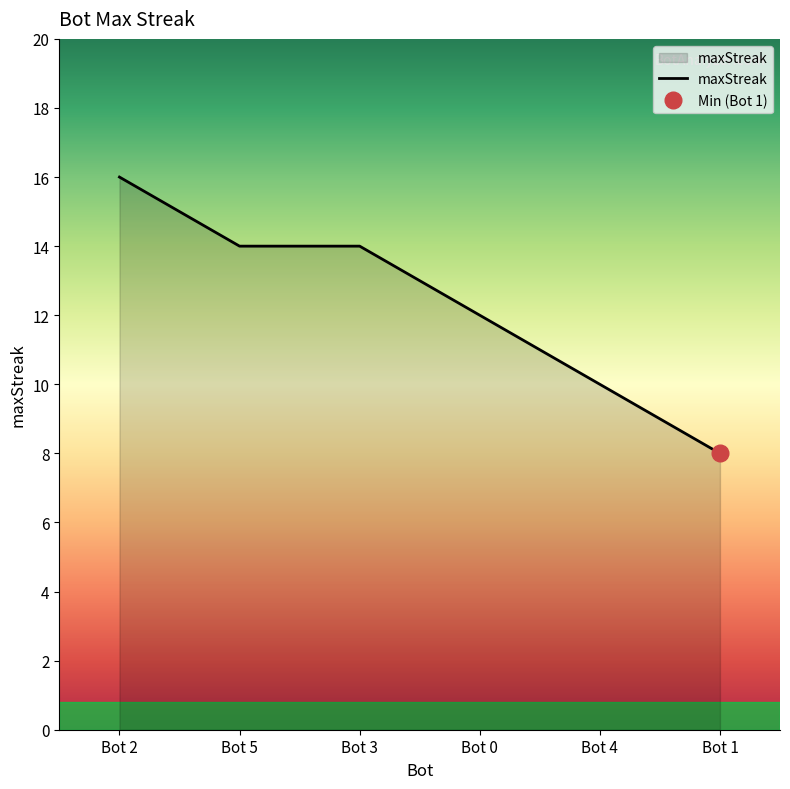

What is the maximum value for maxStreak?

16